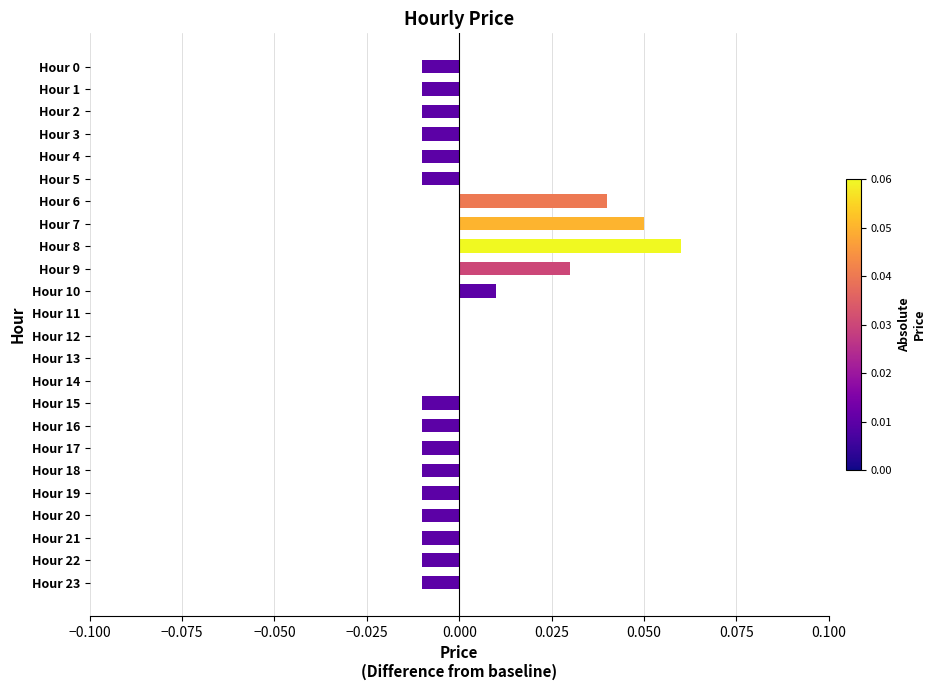

Which category has the highest value across all series?

Hour 8